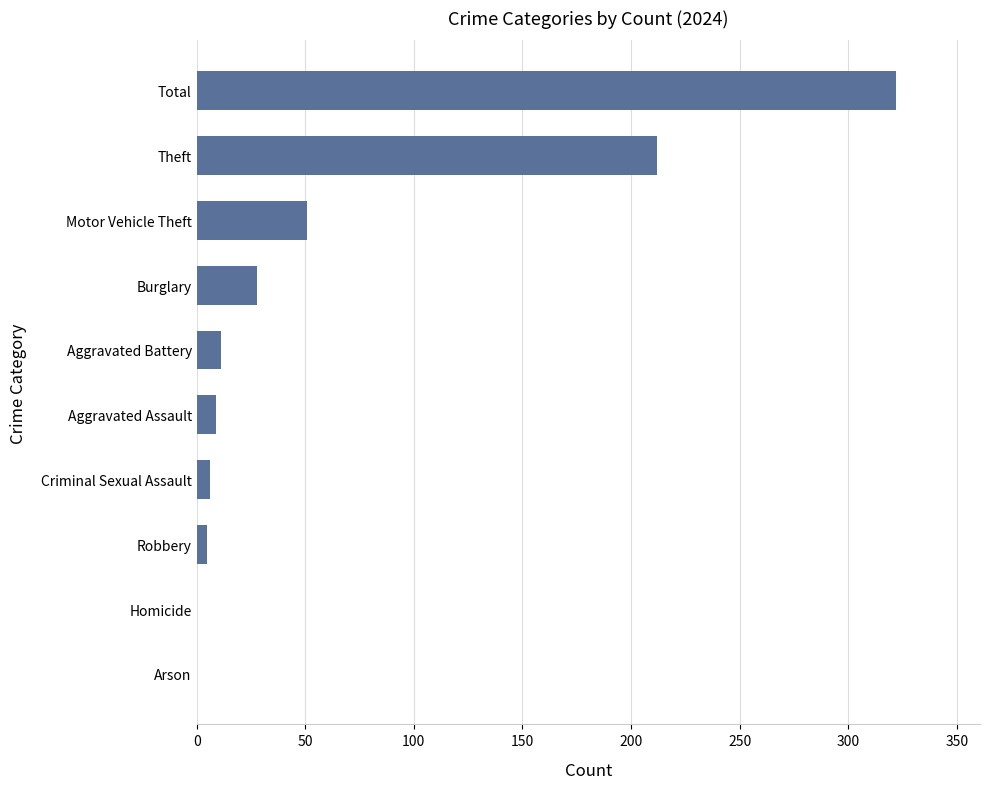

At which label is the value closest to 161?

Theft